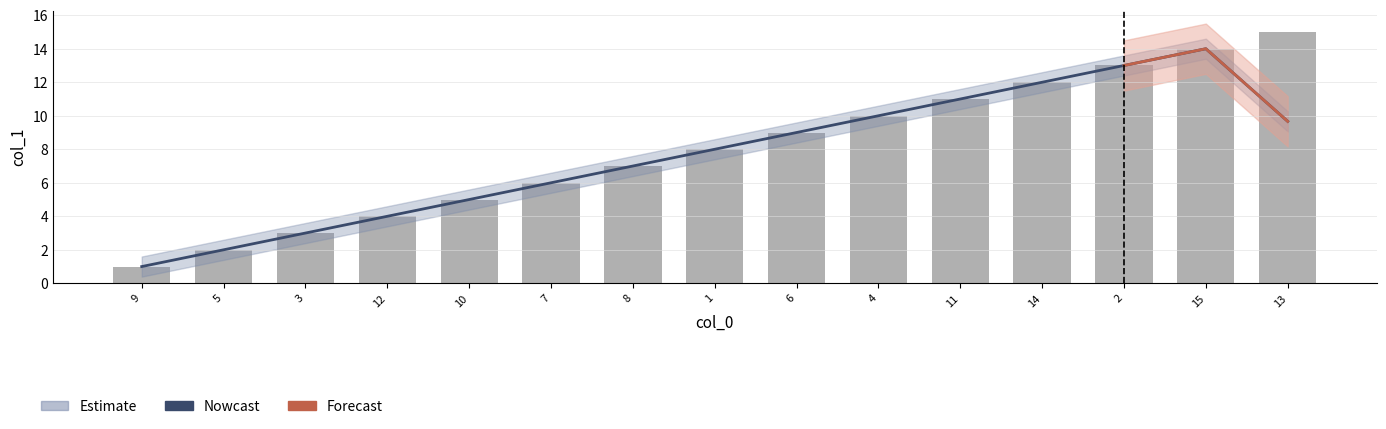

What is the sum of the values at 1 and 10?

13